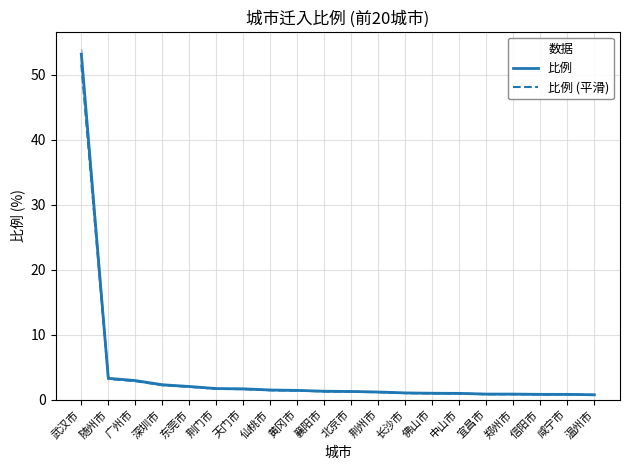

Which has a higher value, 东莞市 or 北京市?

东莞市